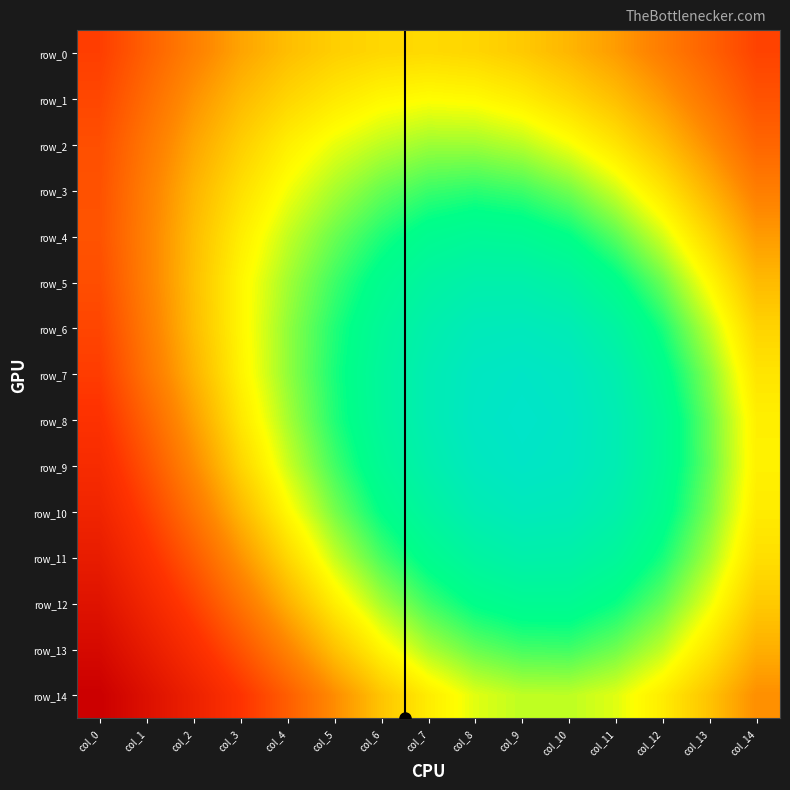

What value does the row_1 series have at col_13?

0.4